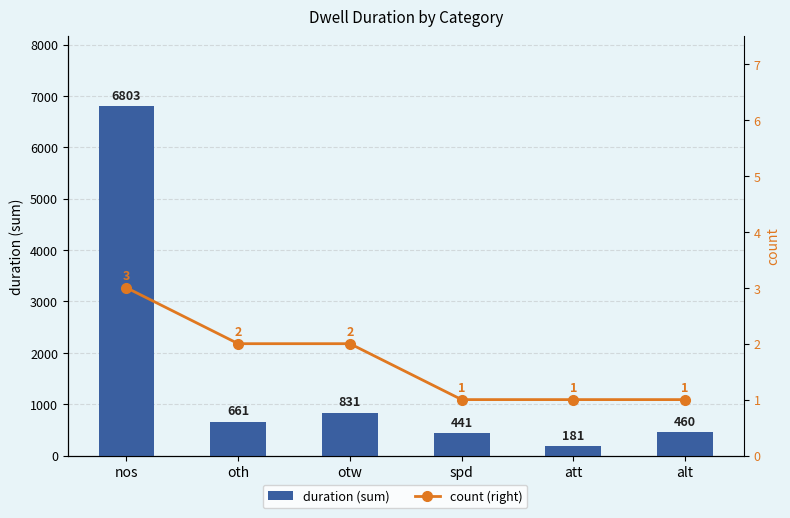

Rank the series by their maximum value, from highest to lowest.

duration (sum), count (right)